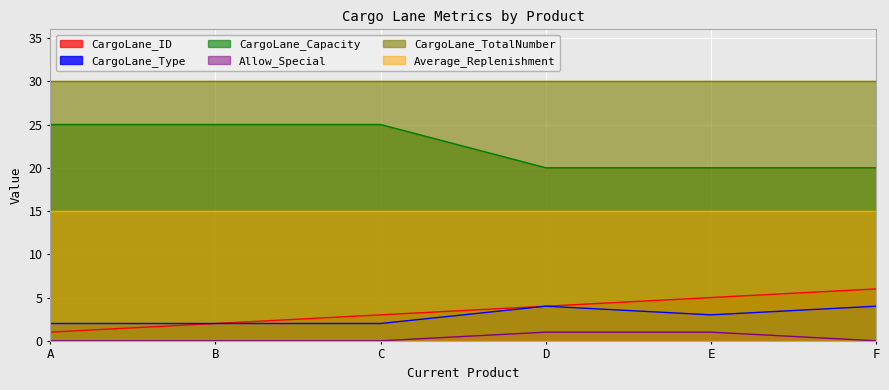

True or false: CargoLane_ID has a value of 6 at D.

False